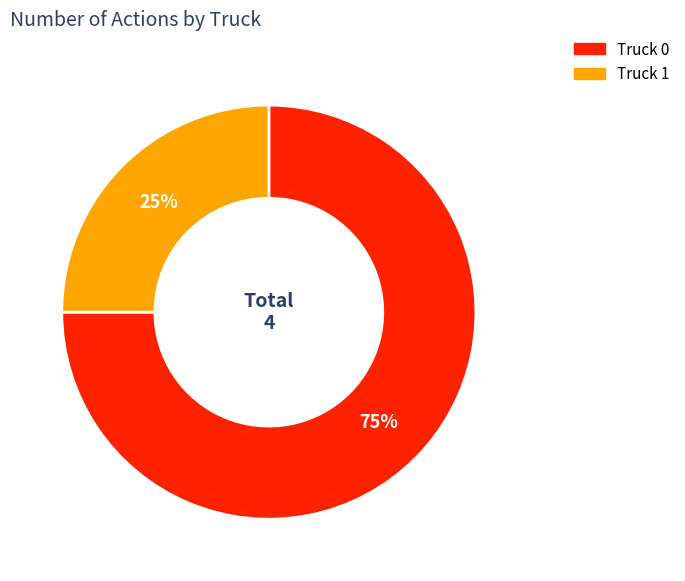

How many segments does this pie chart have?

2